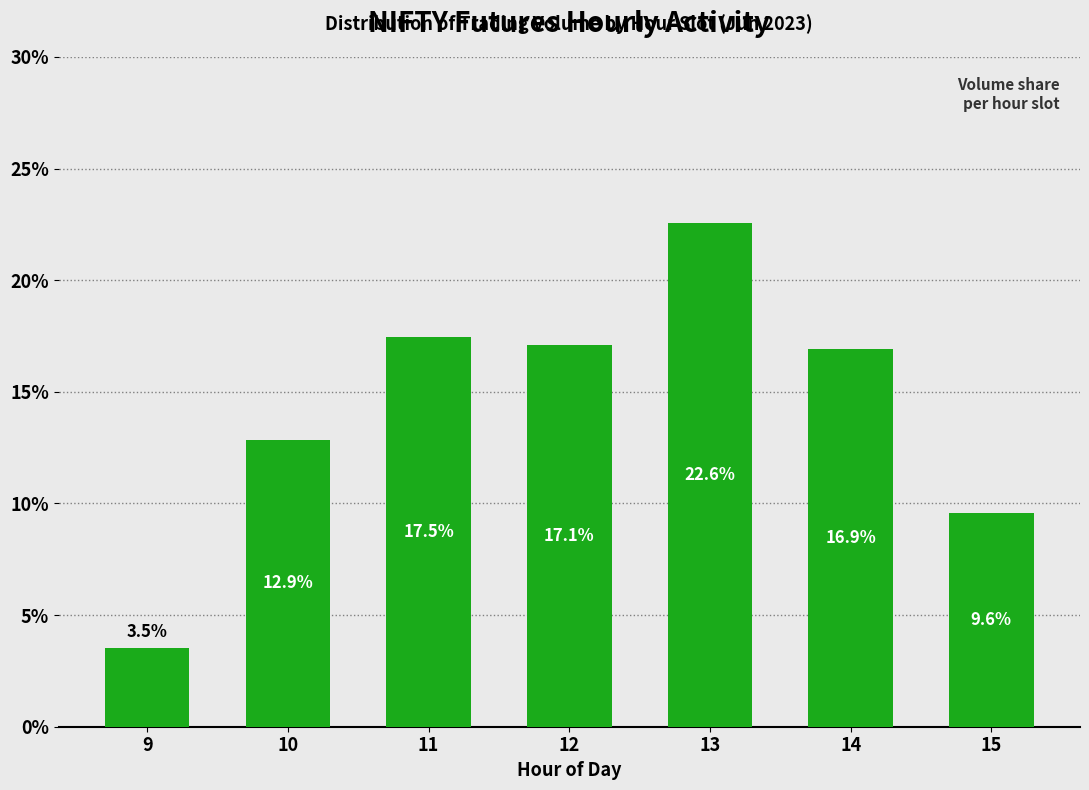

How many bars are there in total?

7